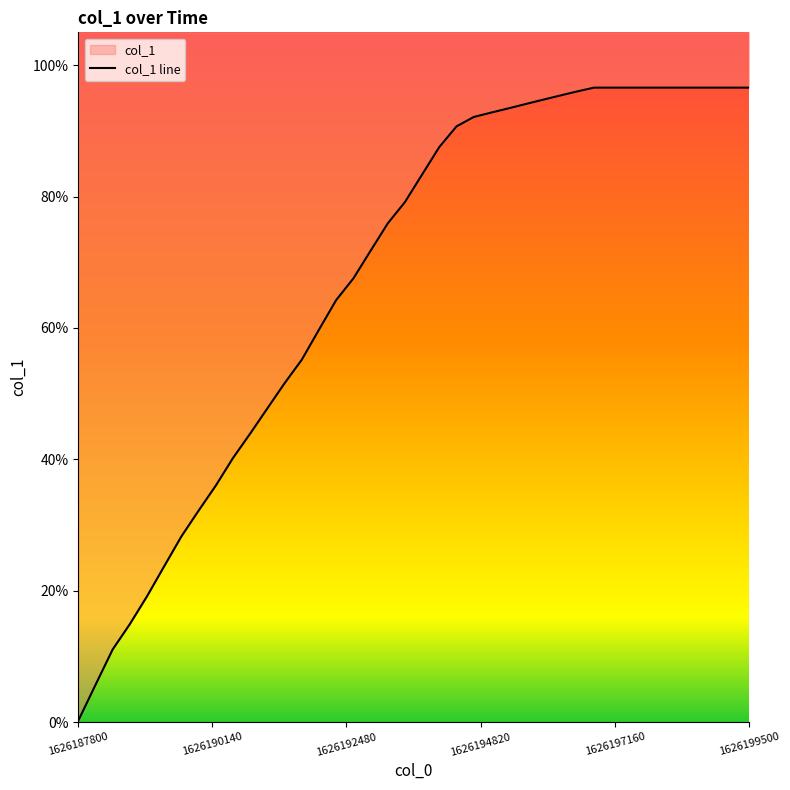

How many lines are shown in the chart?

1